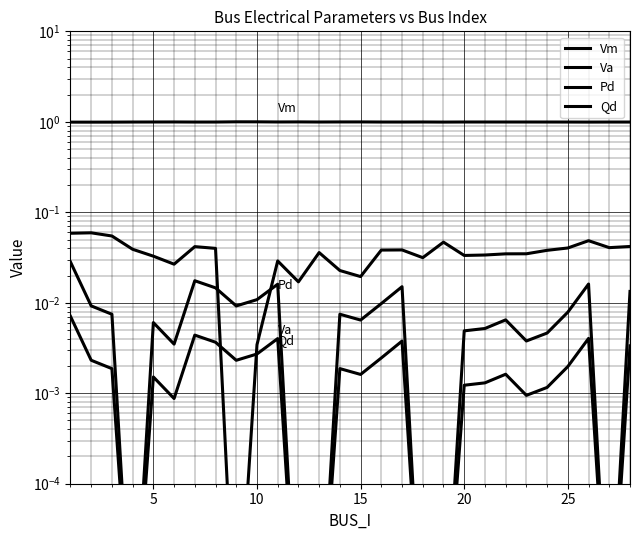

Is it true that Pd equals 0.0 at 13?

False